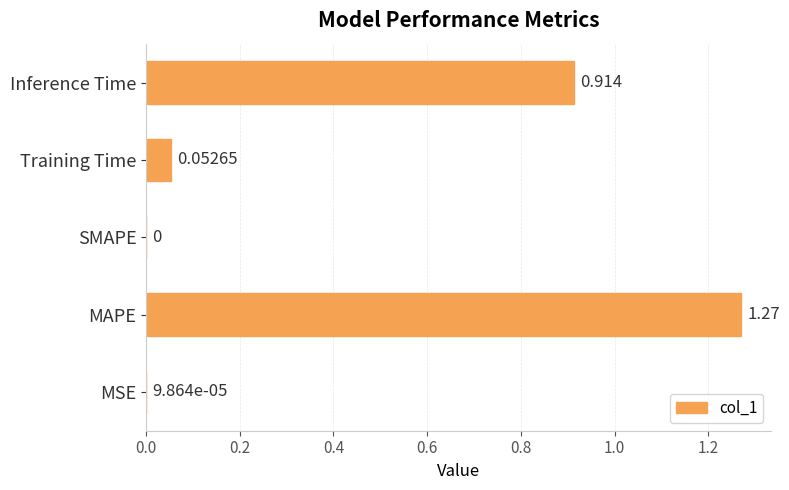

Where is the data nearest to the value 0?

SMAPE